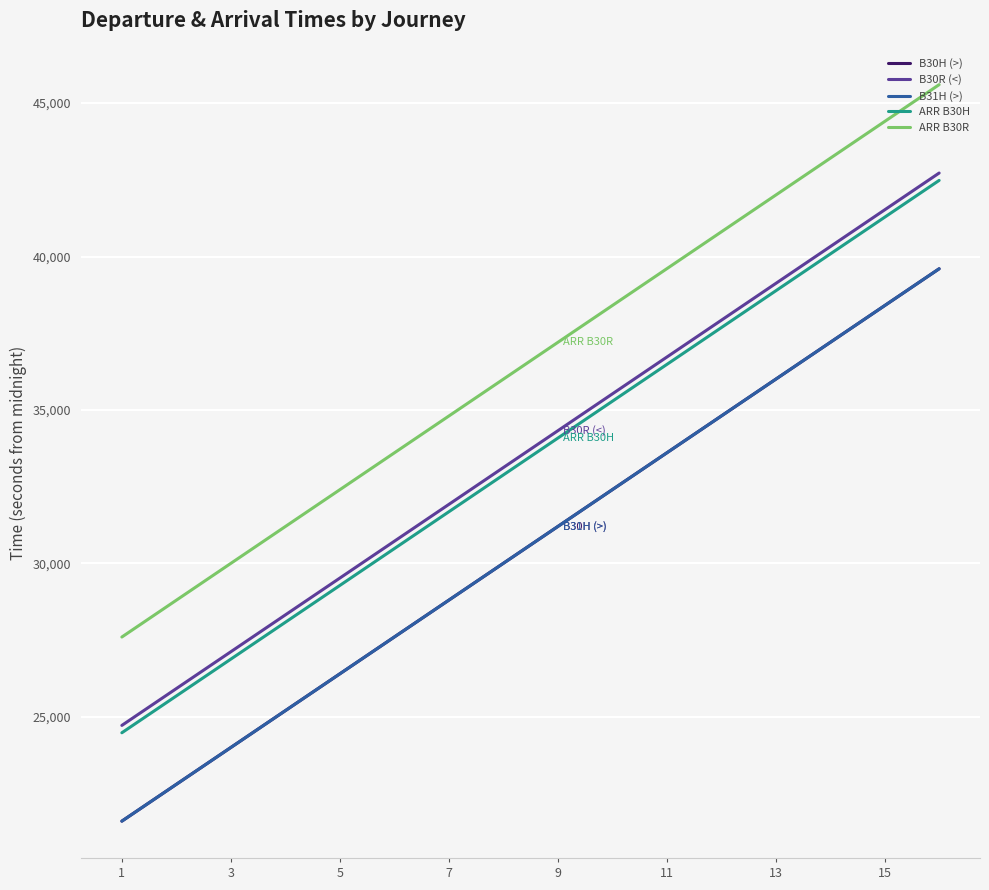

What is the average value of the B30R (<) series?

33720